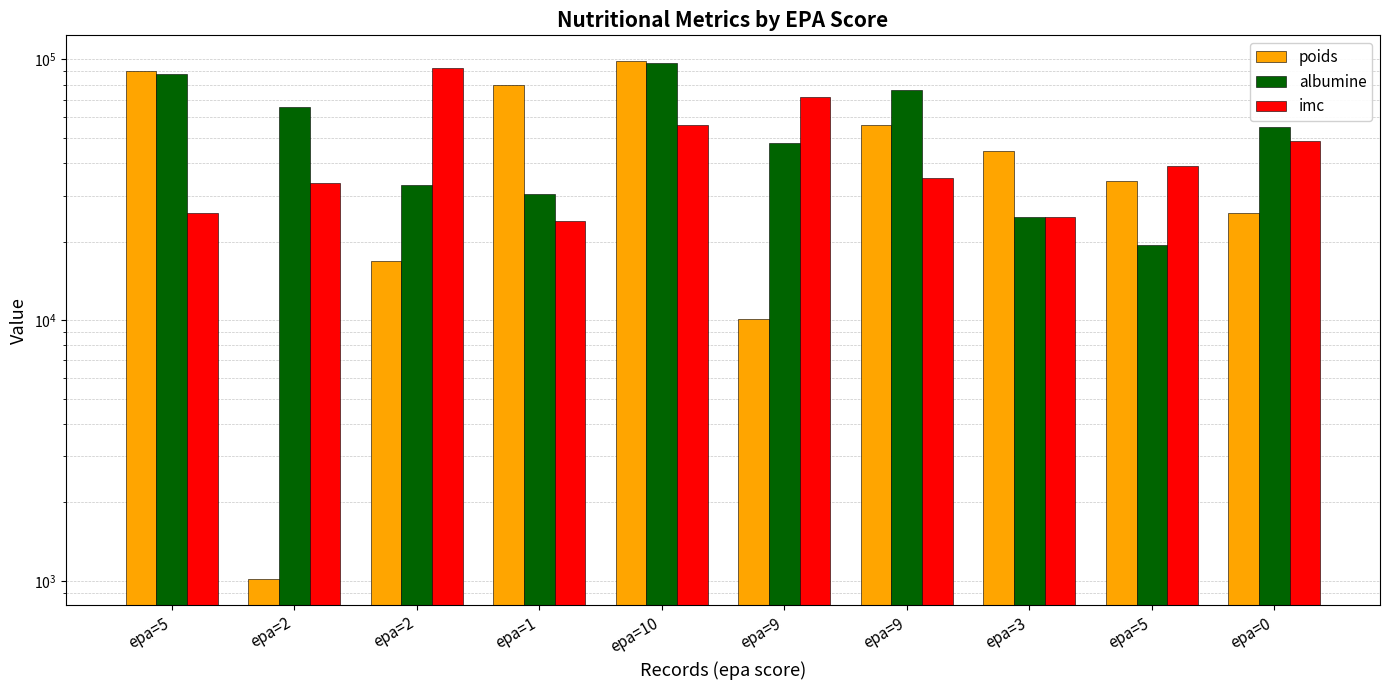

Where is albumine nearest to the value 58207?

epa=0